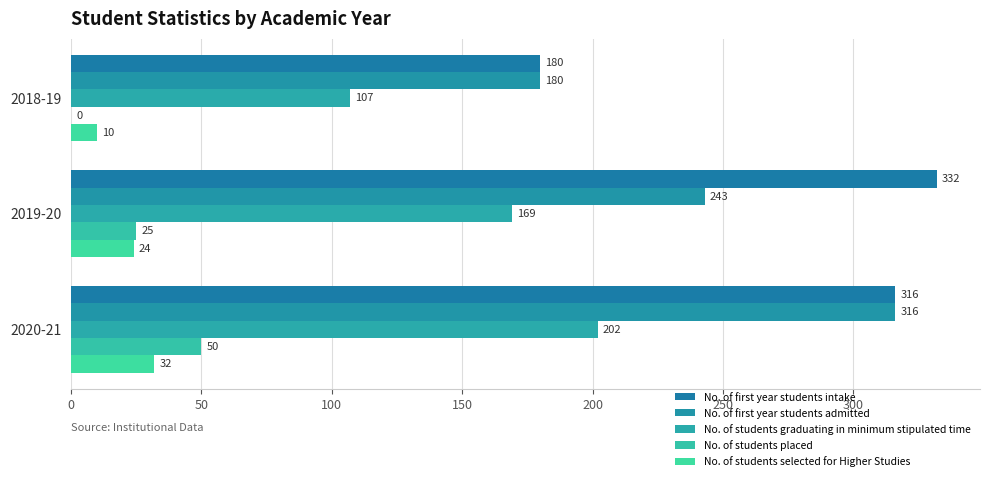

How many series are shown in this chart?

5